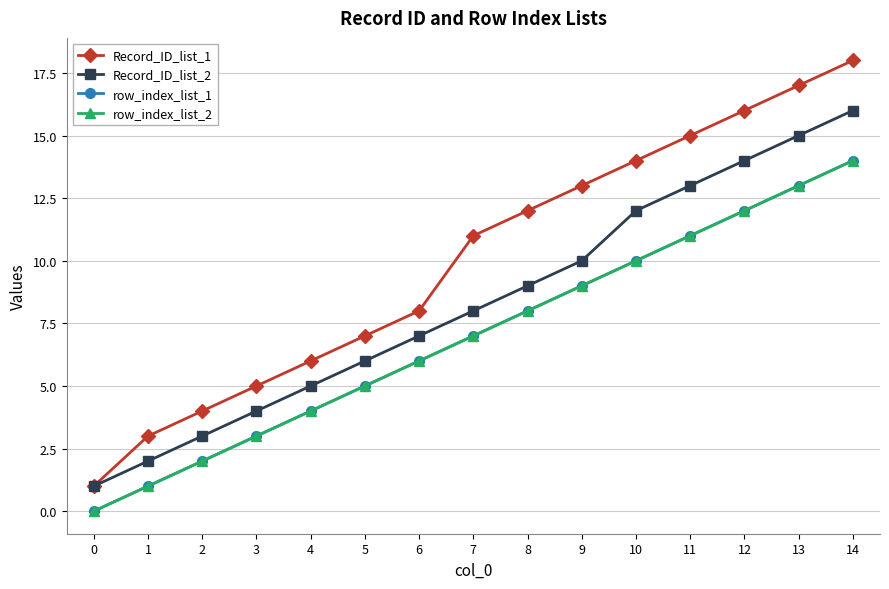

What is the average value of the Record_ID_list_2 series?

8